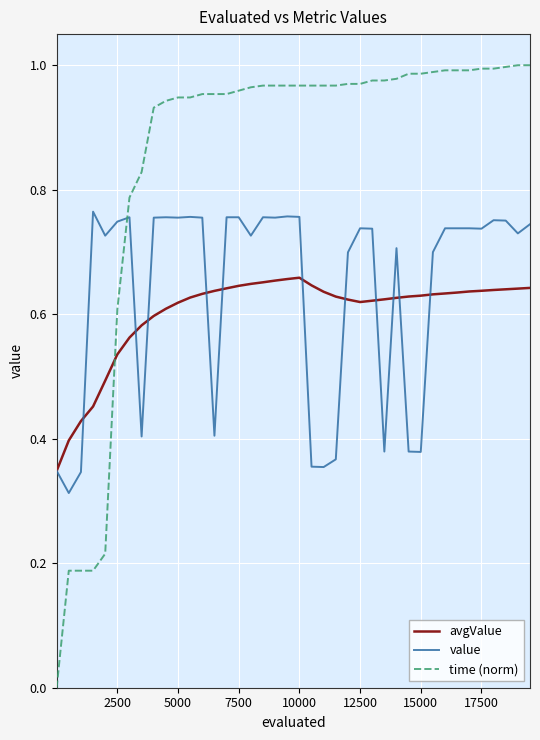

Which series has the largest total across all categories?

time (norm)